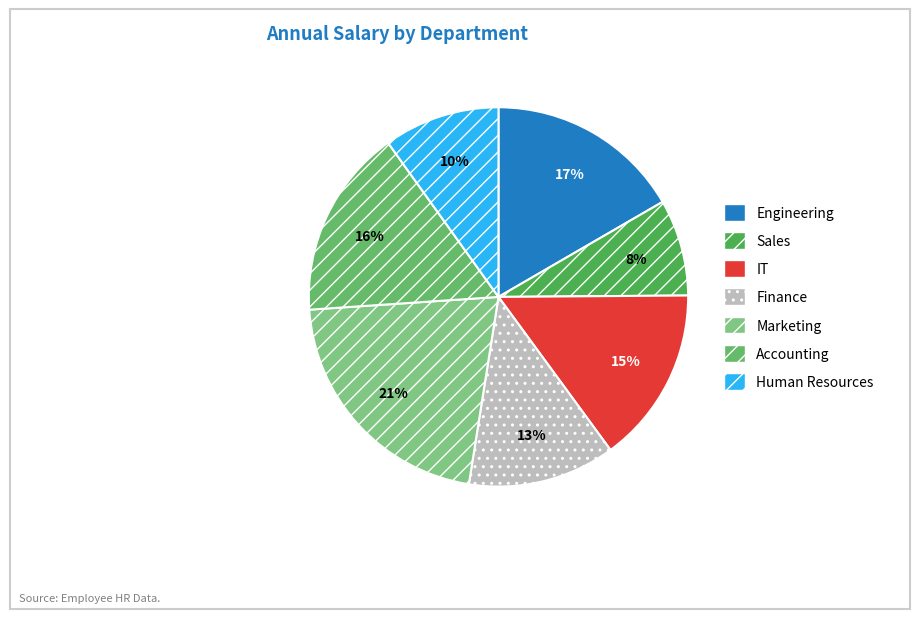

Combined, what portion of the pie is Engineering and Finance?

29.2%